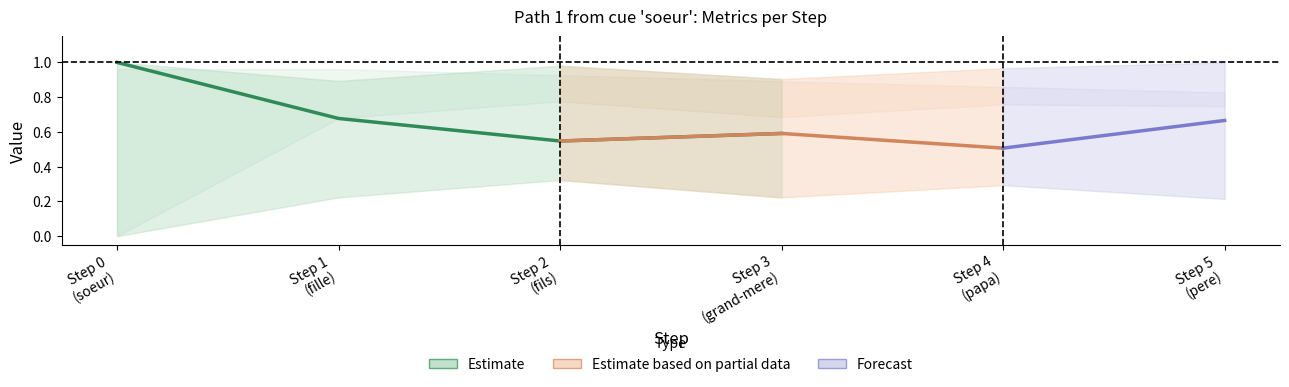

At which category is the sum across all series the highest?

2